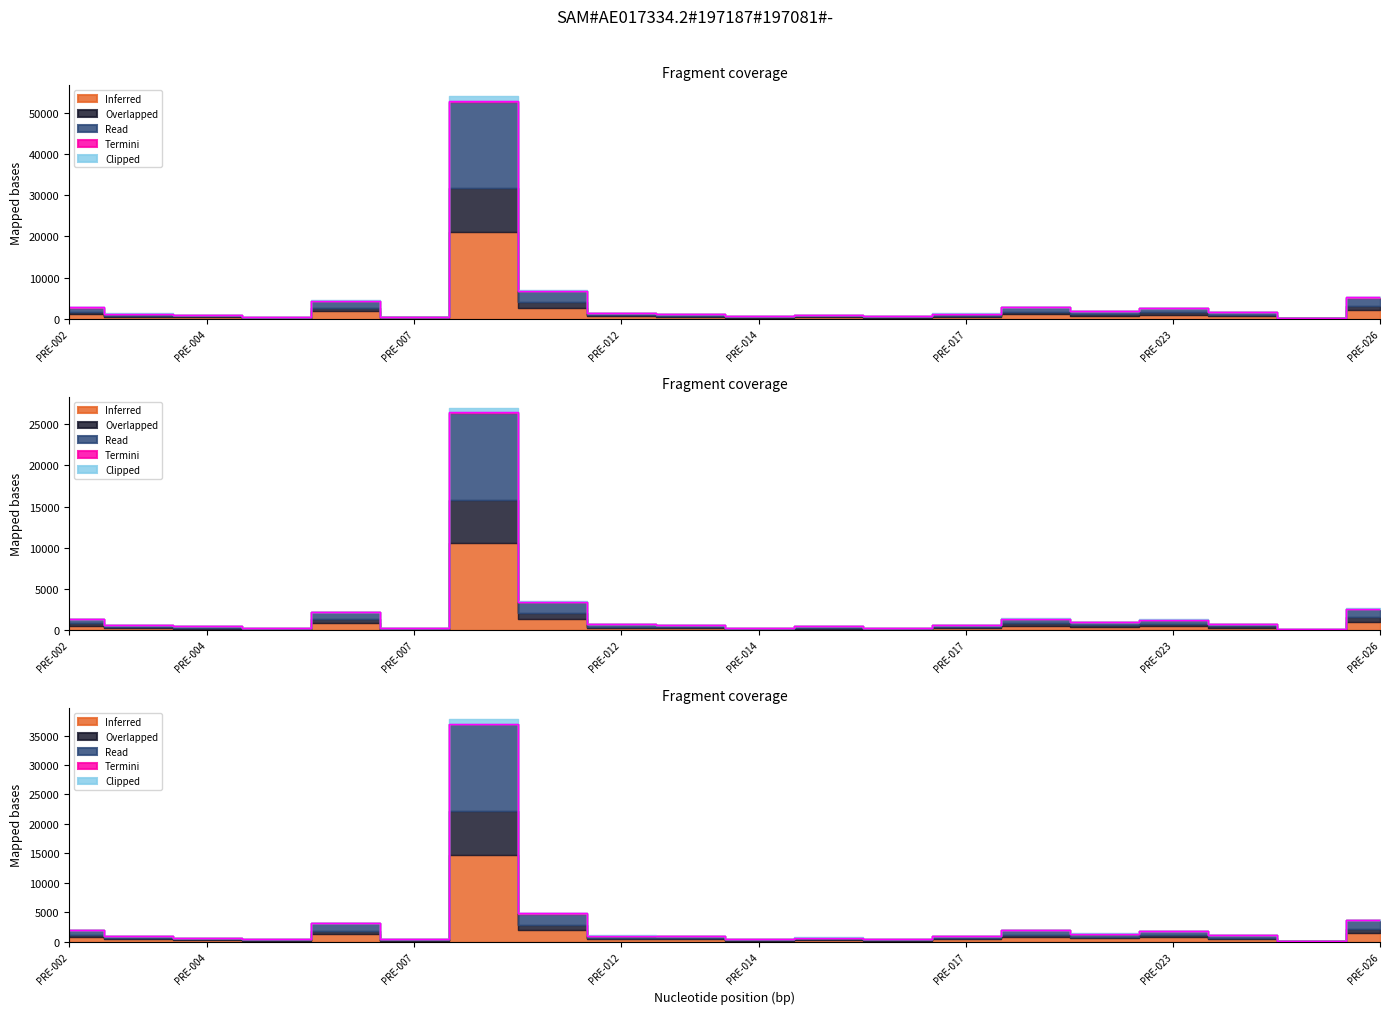

Is the value of Read at PRE-011 greater than the value of Overlapped at PRE-026?

No